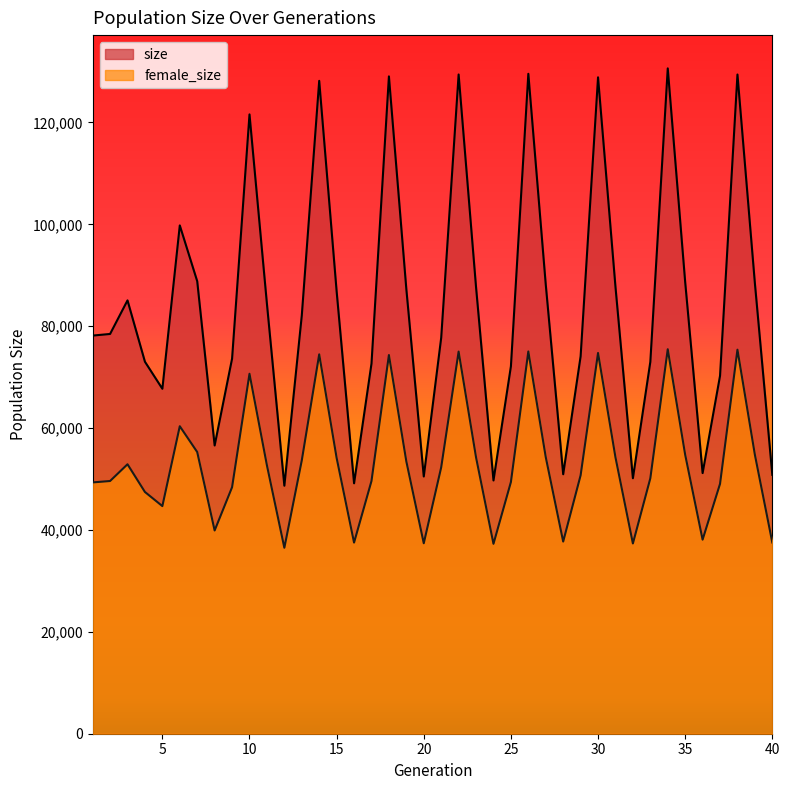

What is the difference between the highest and lowest values at 18?

54709